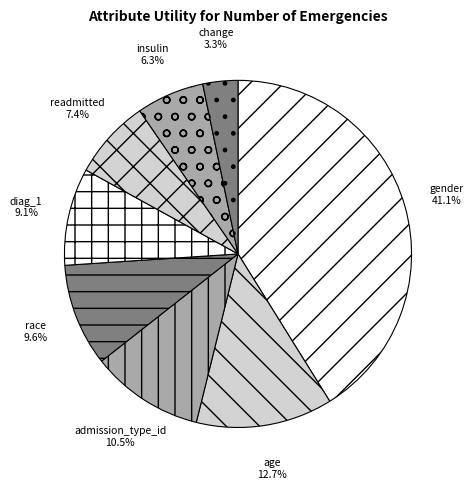

Combined, do admission_type_id and diag_1 account for over 50%?

No